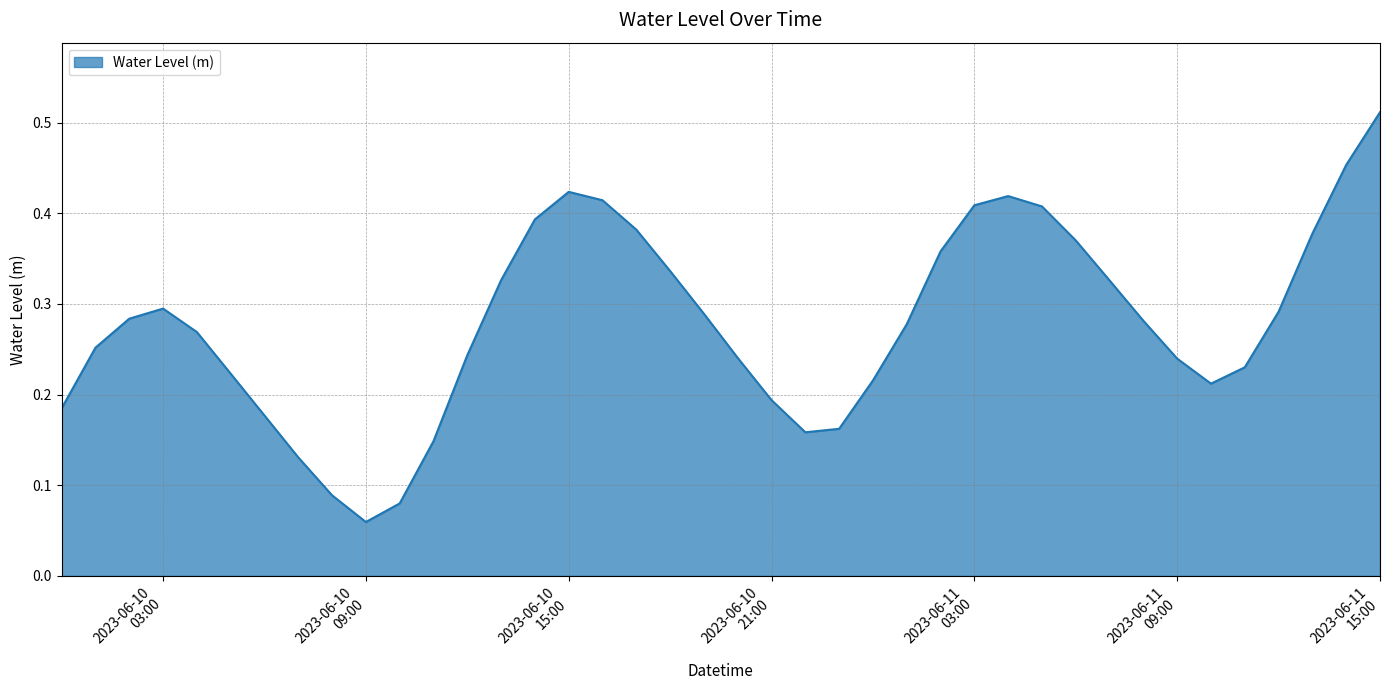

What is the difference between the maximum and minimum values?

0.5